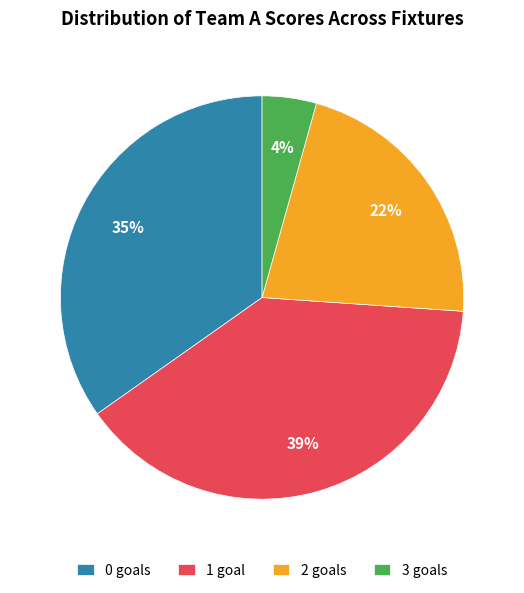

Is it true that 3 goals is 4% of the pie?

True